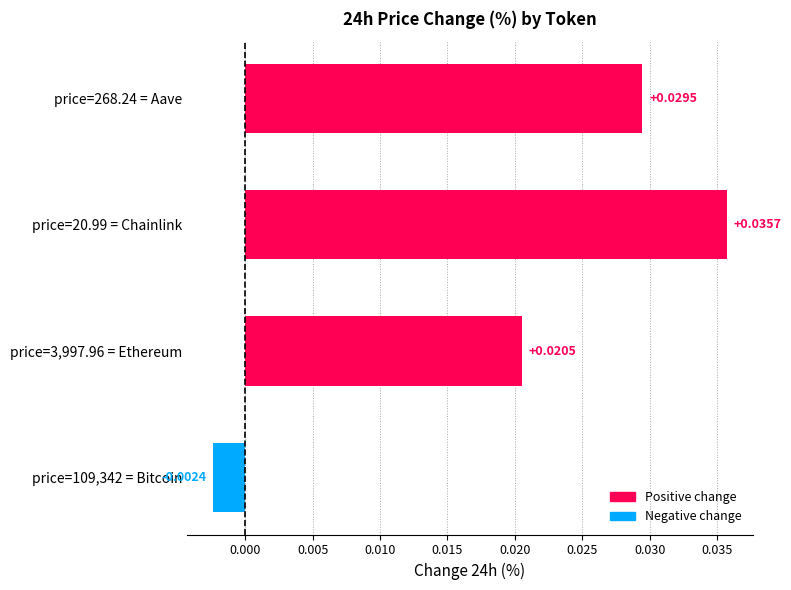

Rank the categories by value from highest to lowest.

price=20.99 = Chainlink, price=268.24 = Aave, price=3,997.96 = Ethereum, price=109,342 = Bitcoin